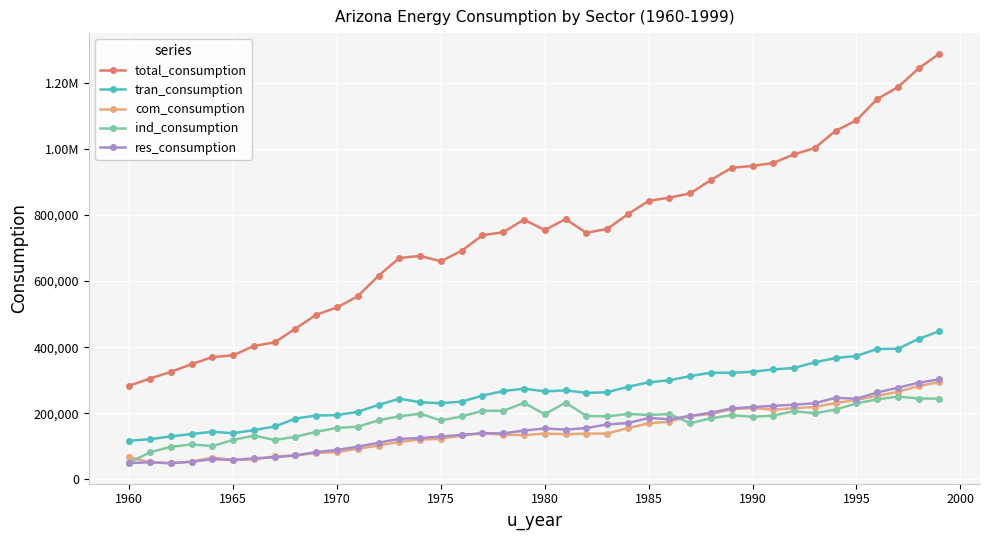

List the series in order of their peak value, lowest first.

ind_consumption, com_consumption, res_consumption, tran_consumption, total_consumption